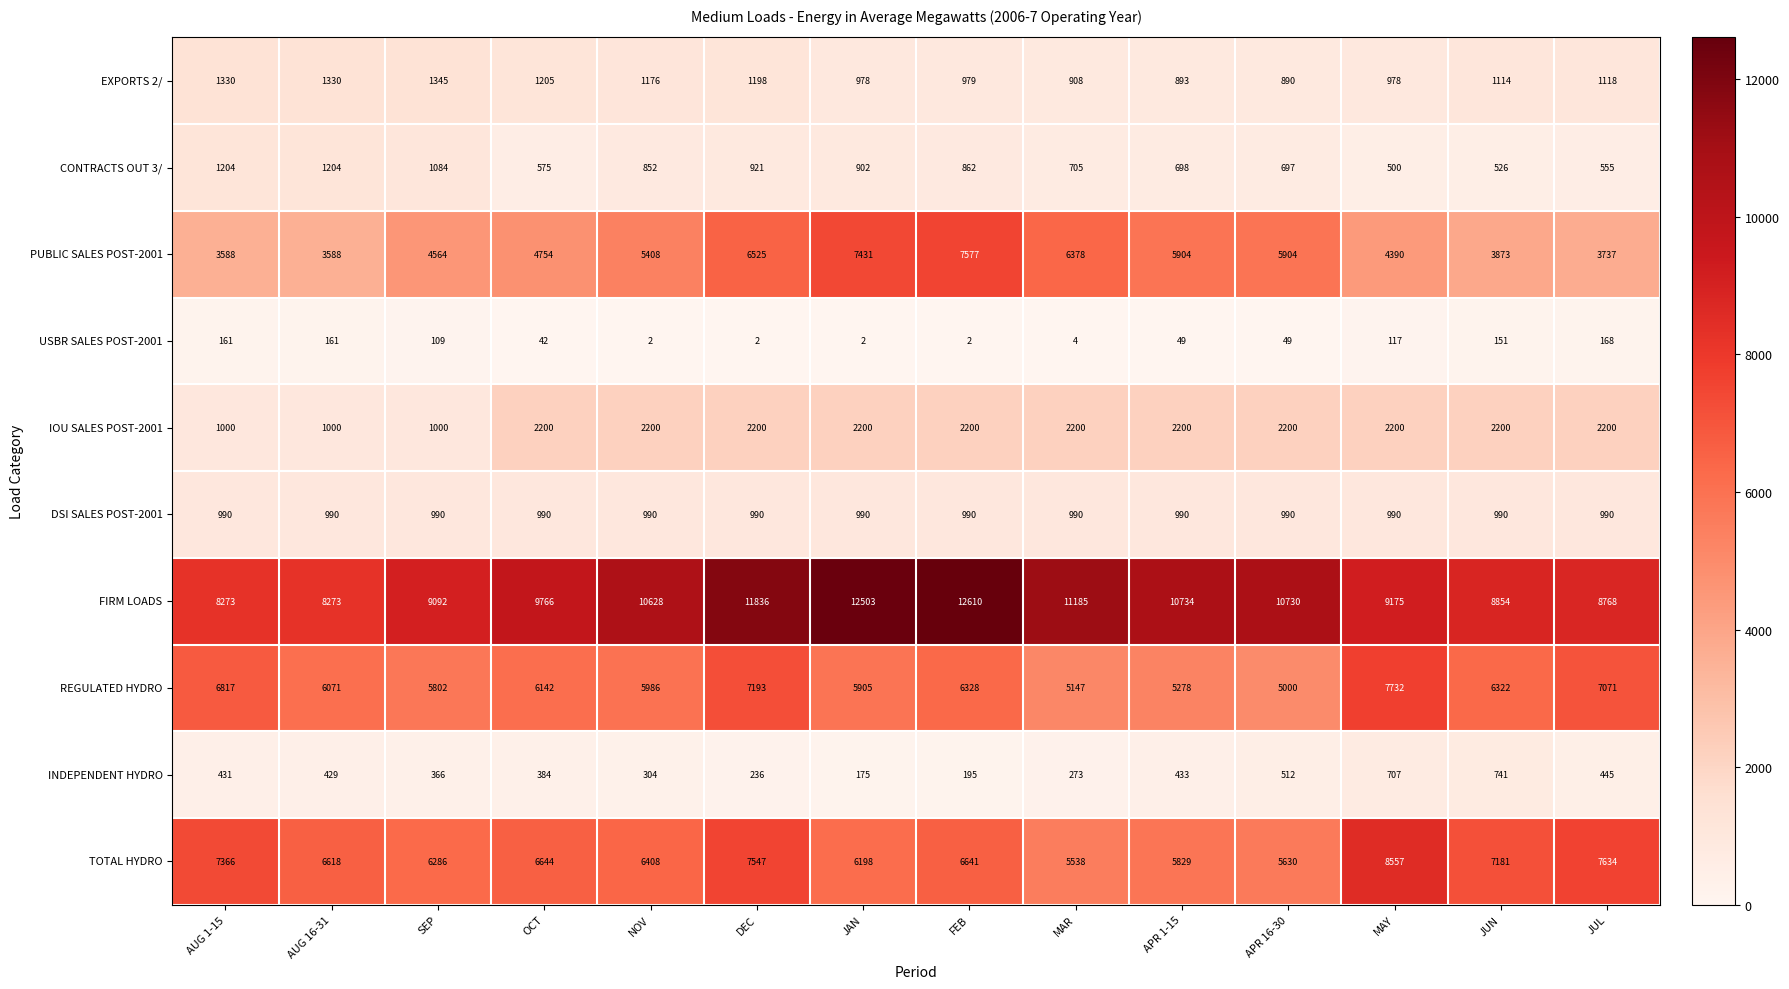

At which label does REGULATED HYDRO reach its minimum?

APR 16-30